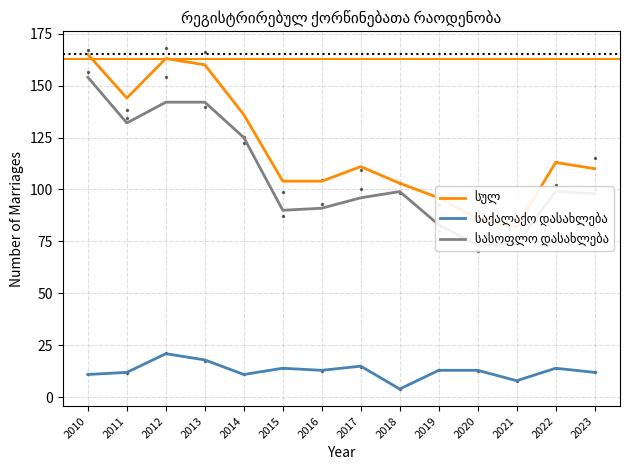

True or false: საქალაქო დასახლება and სასოფლო დასახლება cross at least once.

False